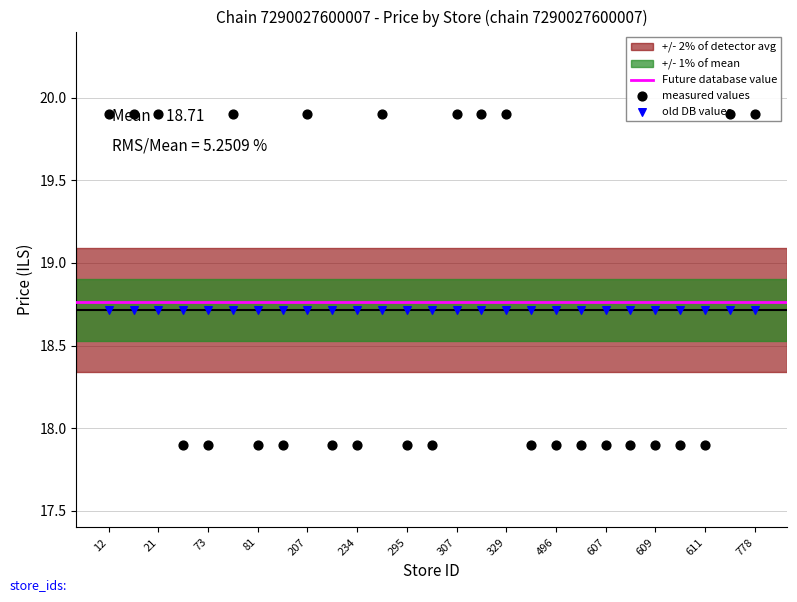

What is the change in value from 207 to 606?

-2.0